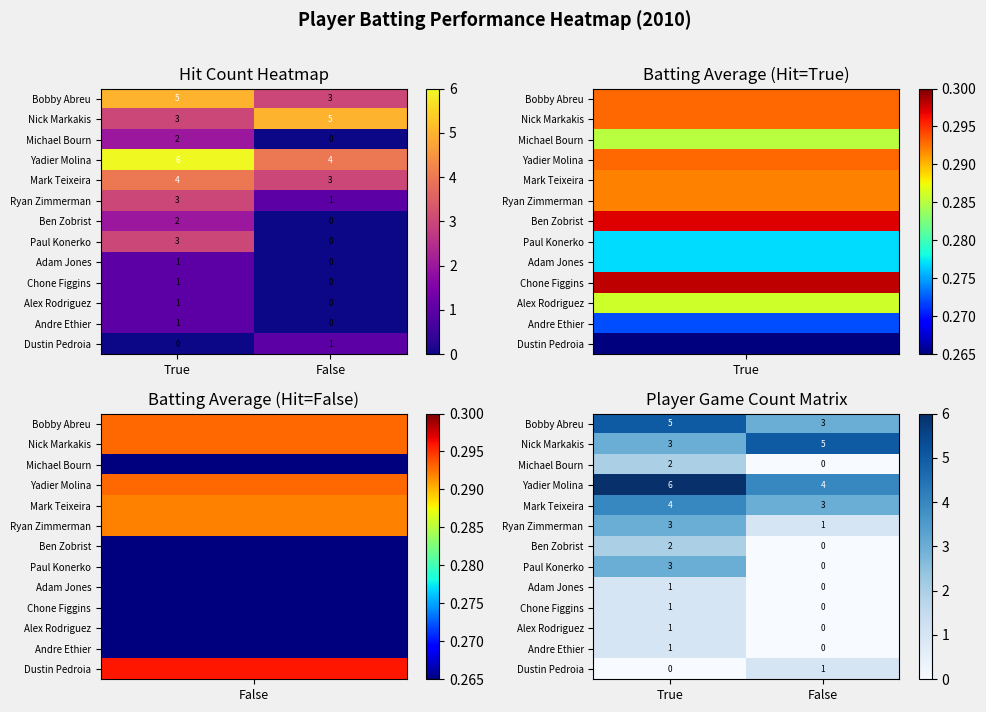

Which has a higher value, False or True?

True